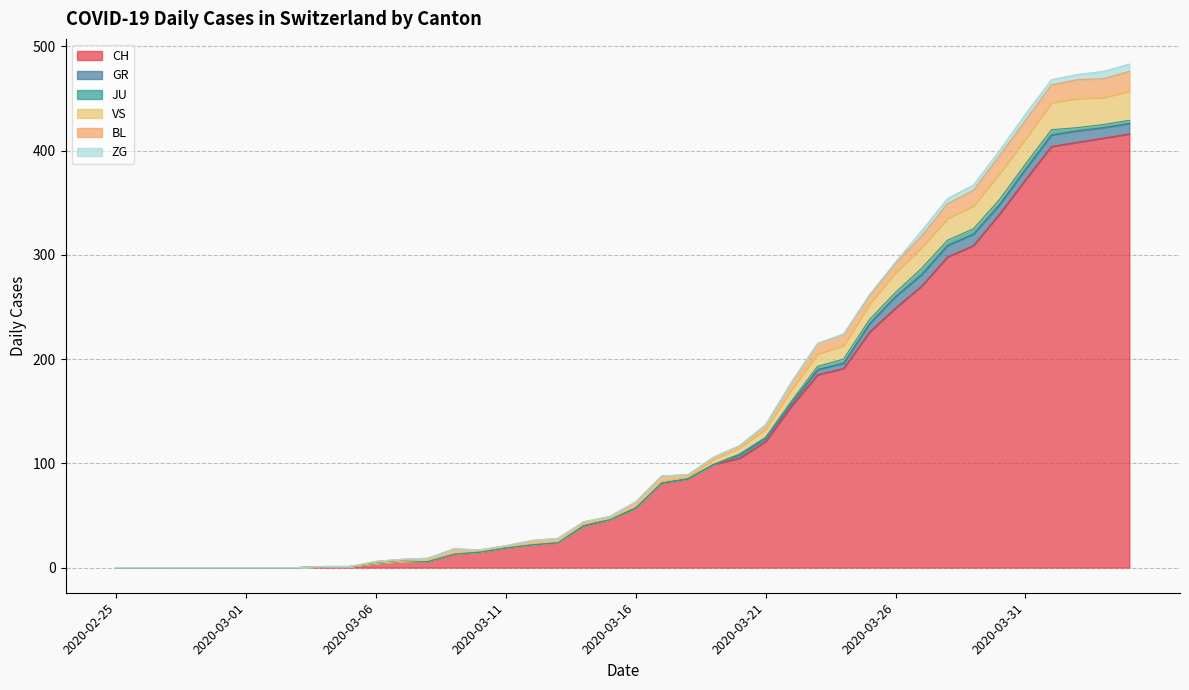

Where is the first local maximum for ZG?

2020-03-31